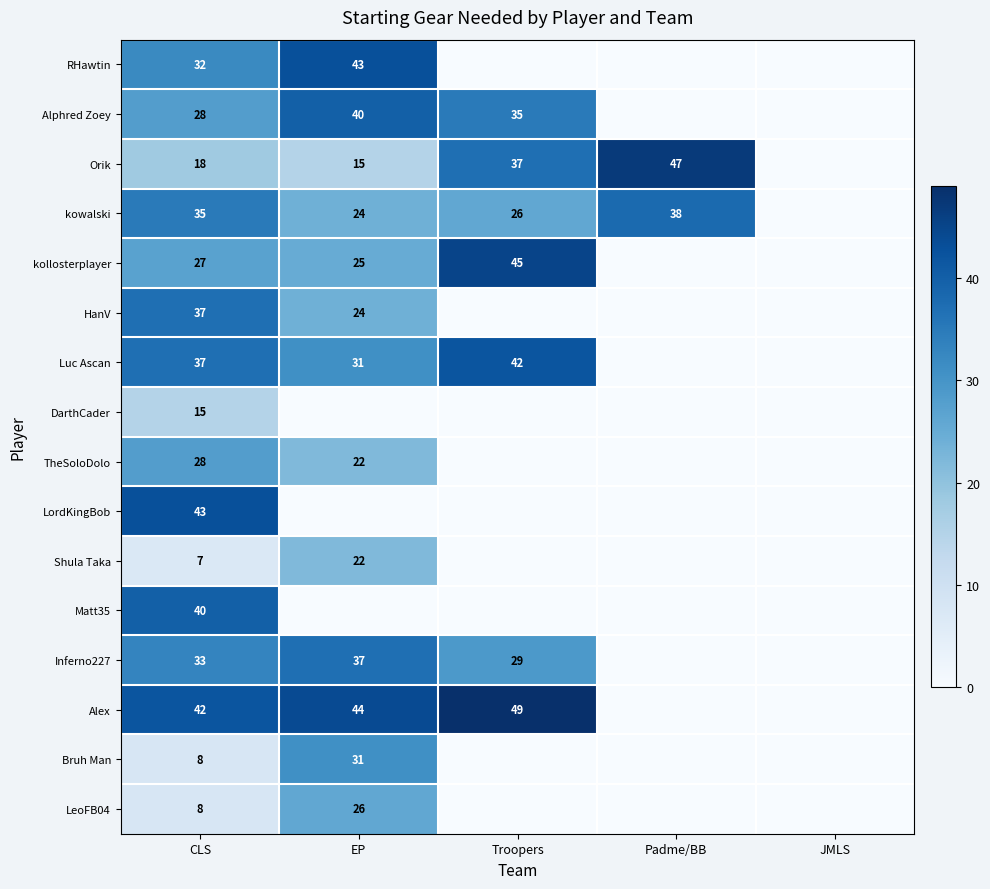

The value of LeoFB04 at CLS is 8. True or false?

True